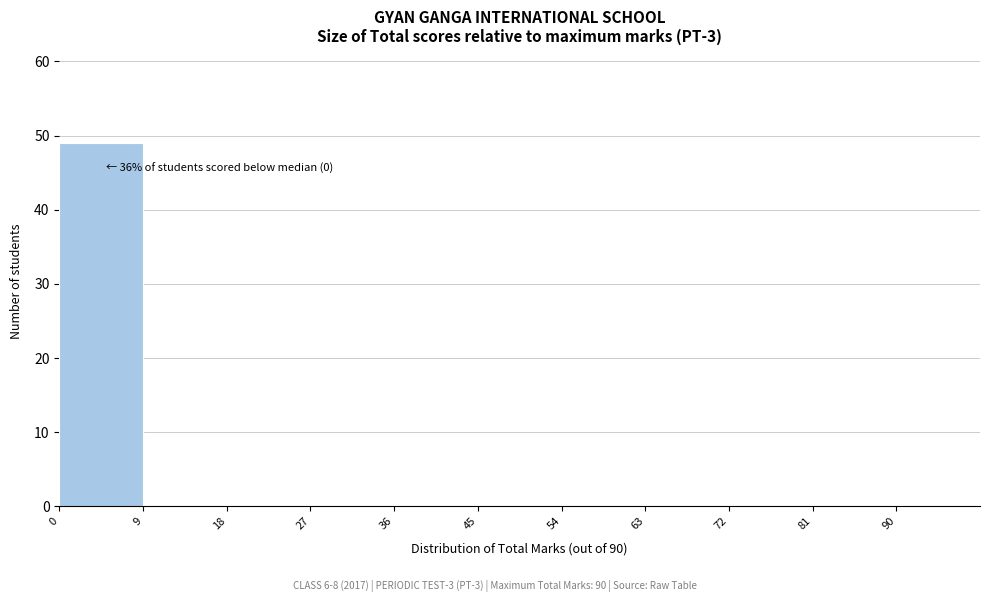

Over which range of the x-axis is the bar tallest?

0 to 9